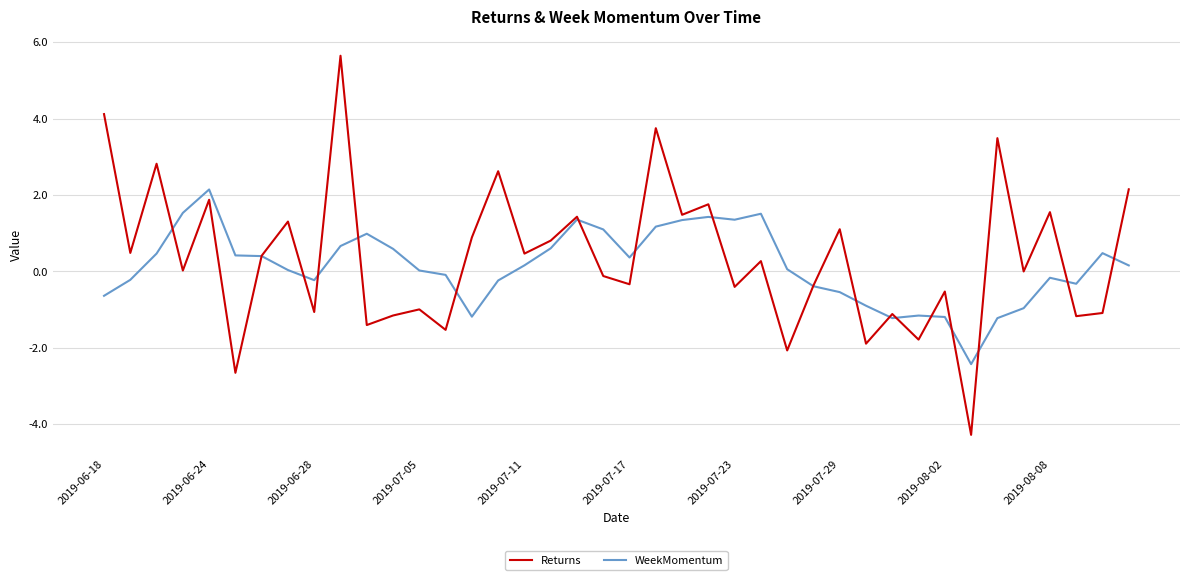

Which series has the largest range (max minus min)?

Returns